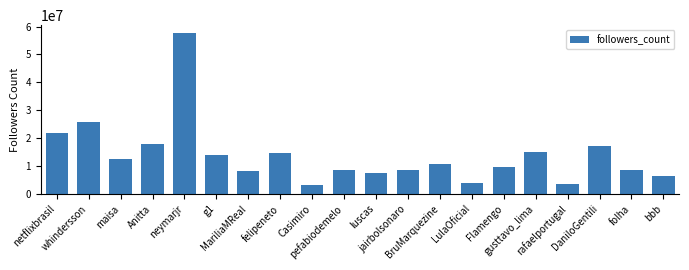

True or false: the data shows 11650670 at pefabiodemelo.

False